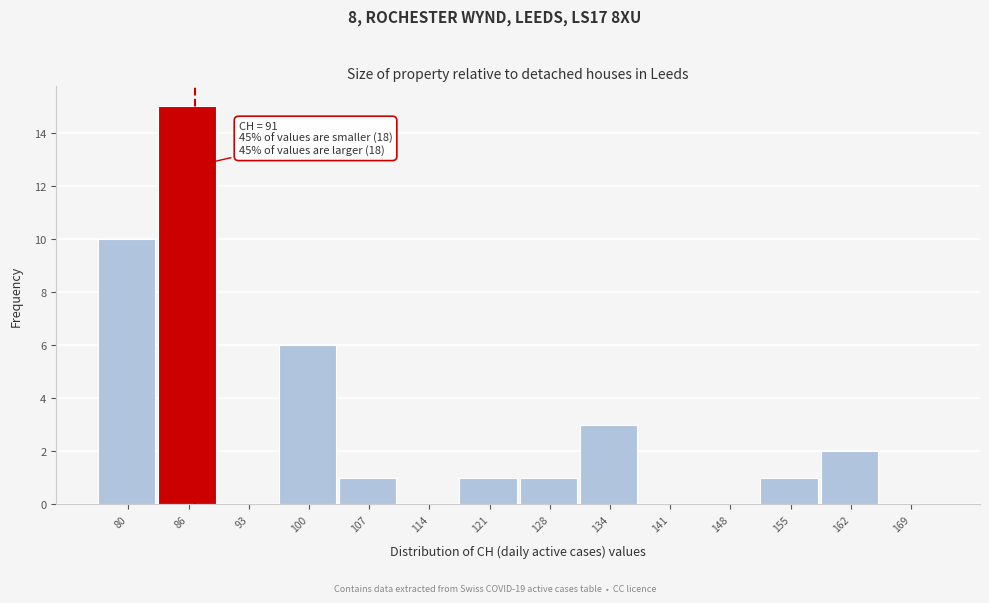

Reading left to right, transcribe all the data shown in this chart.

80=10	86=15	93=0	100=6	107=1	114=0	121=1	128=1	134=3	141=0	148=0	155=1	162=2	169=0